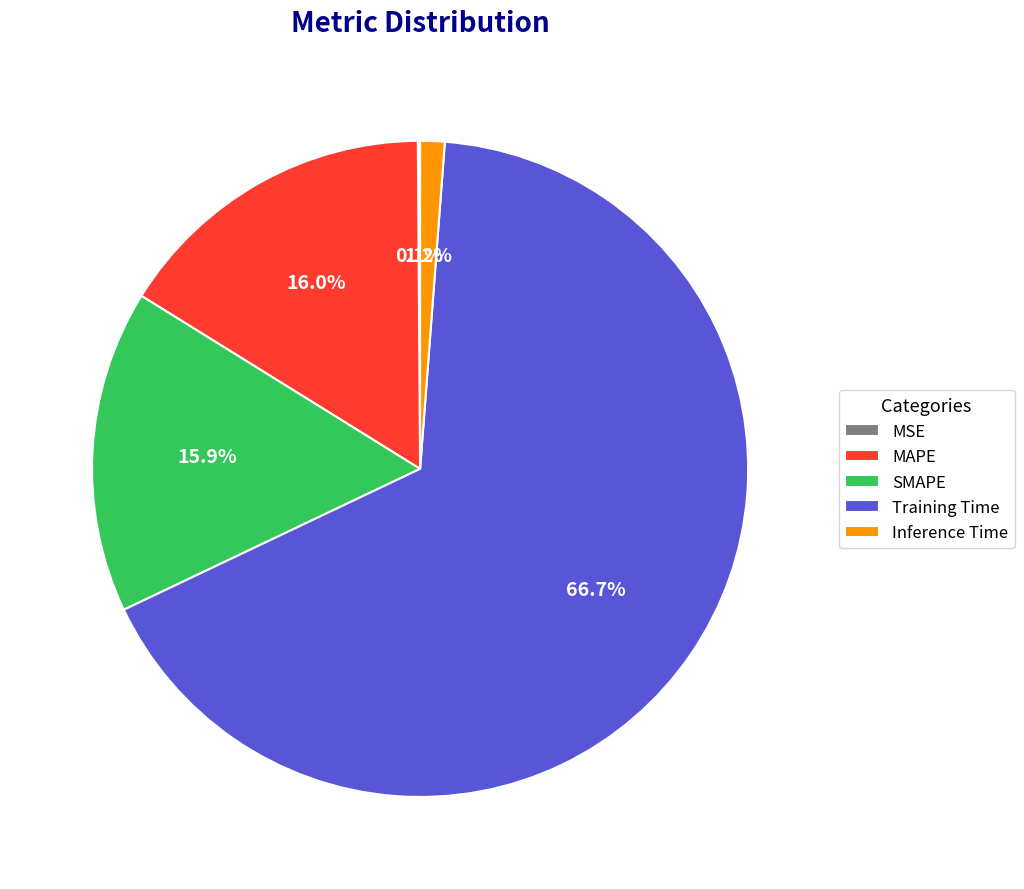

Do SMAPE and Training Time together represent more than half of the pie?

Yes